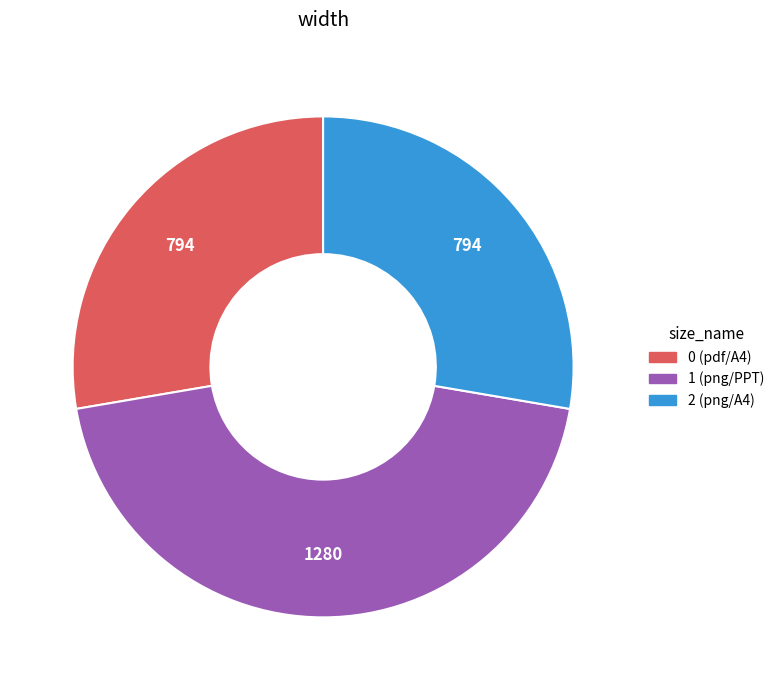

Count the number of slices in the pie.

3